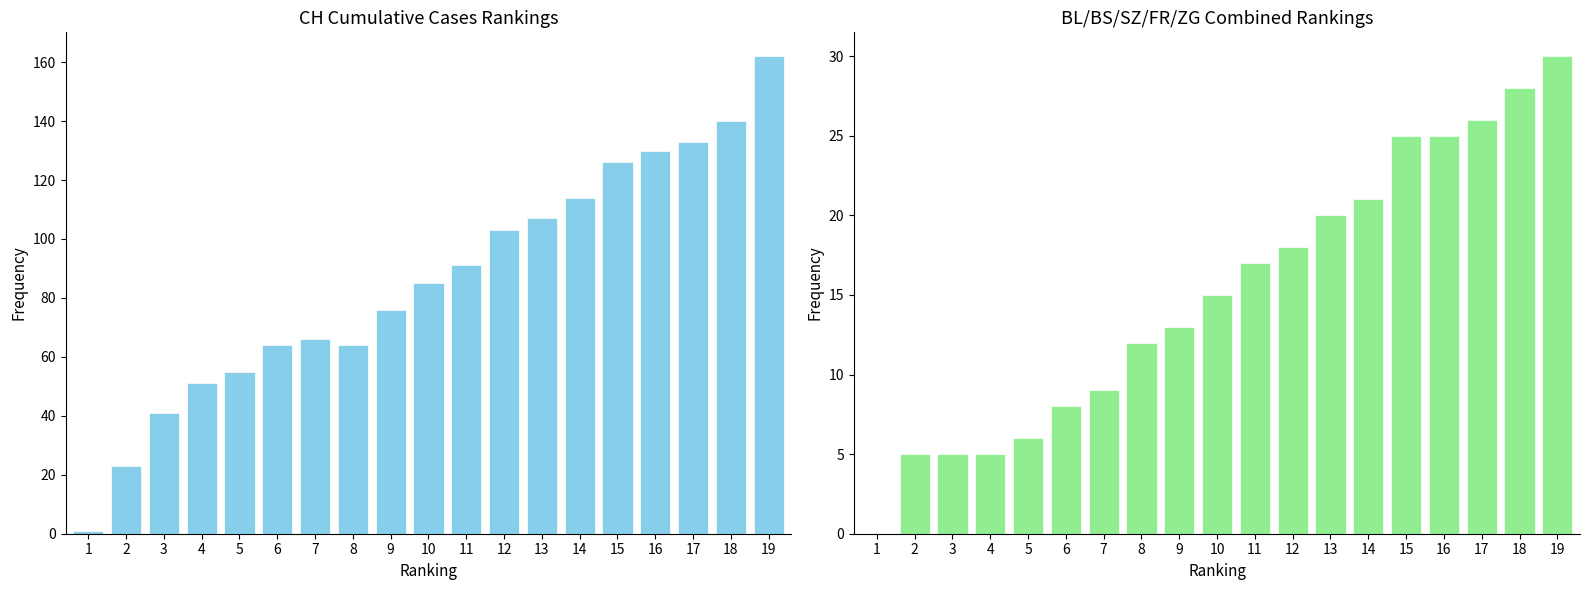

Reading right to left, transcribe all the data shown in this chart.

CH: 19=162	18=140	17=133	16=130	15=126	14=114	13=107	12=103	11=91	10=85	9=76	8=64	7=66	6=64	5=55	4=51	3=41	2=23	1=1
BL+BS+SZ+FR+ZG: 19=30	18=28	17=26	16=25	15=25	14=21	13=20	12=18	11=17	10=15	9=13	8=12	7=9	6=8	5=6	4=5	3=5	2=5	1=0